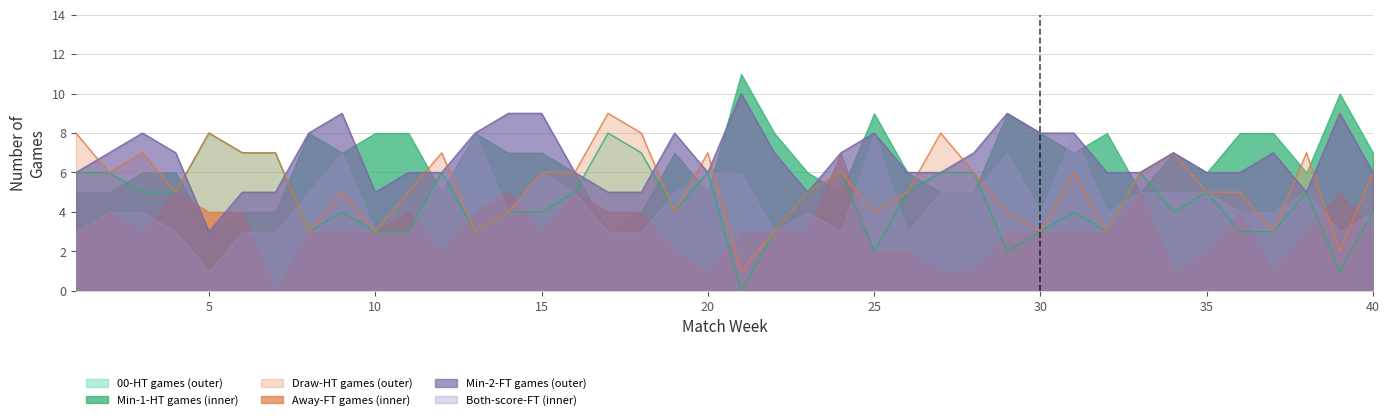

The value of nbr_games_min_2_ft at 31 is 8. True or false?

True